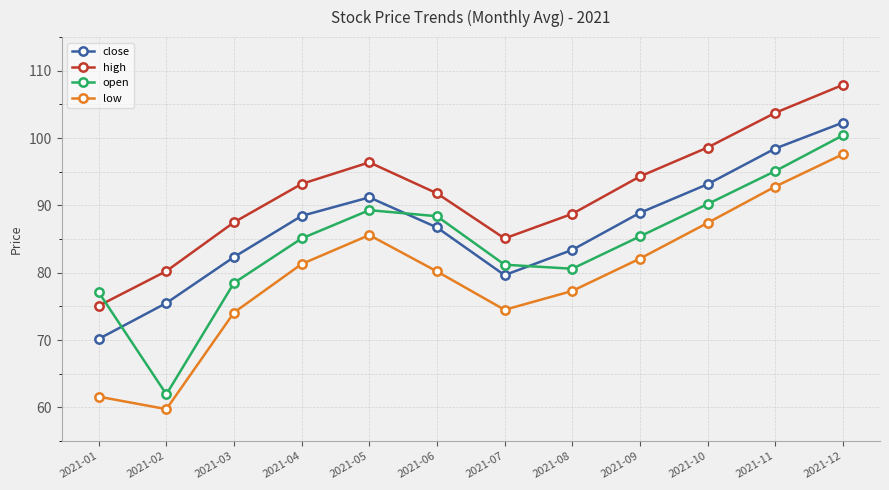

What is the minimum value shown in the chart?

59.8